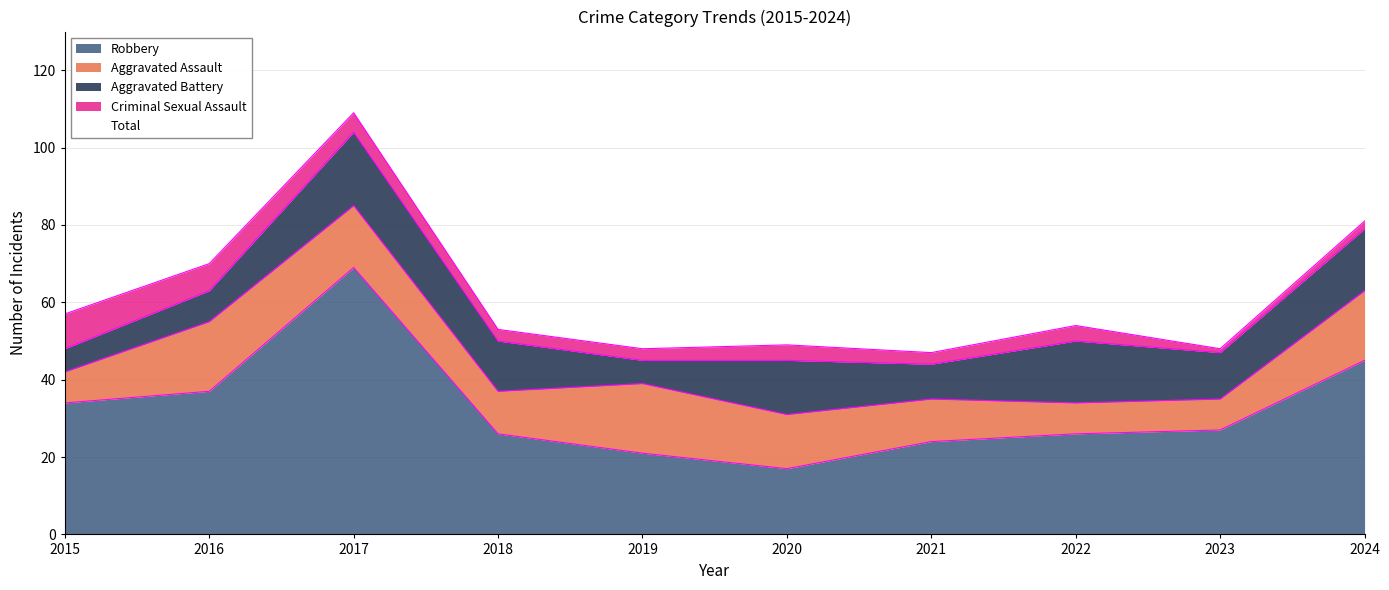

Reading left to right, what are all the values shown in this chart?

Aggravated Assault: 2015=8	2016=18	2017=16	2018=11	2019=18	2020=14	2021=11	2022=8	2023=8	2024=18
Aggravated Battery: 2015=6	2016=8	2017=19	2018=13	2019=6	2020=14	2021=9	2022=16	2023=12	2024=16
Criminal Sexual Assault: 2015=9	2016=7	2017=5	2018=3	2019=3	2020=4	2021=3	2022=4	2023=1	2024=2
Robbery: 2015=34	2016=37	2017=69	2018=26	2019=21	2020=17	2021=24	2022=26	2023=27	2024=45
Total: 2015=57	2016=70	2017=110	2018=54	2019=48	2020=50	2021=47	2022=55	2023=48	2024=81